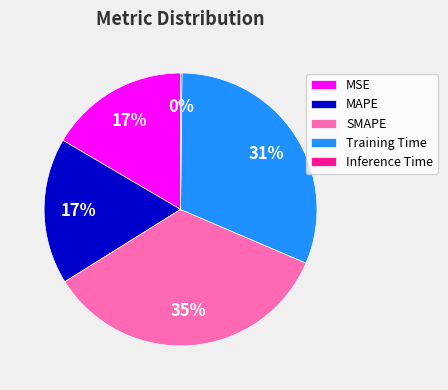

Which category has the biggest portion of the pie?

SMAPE